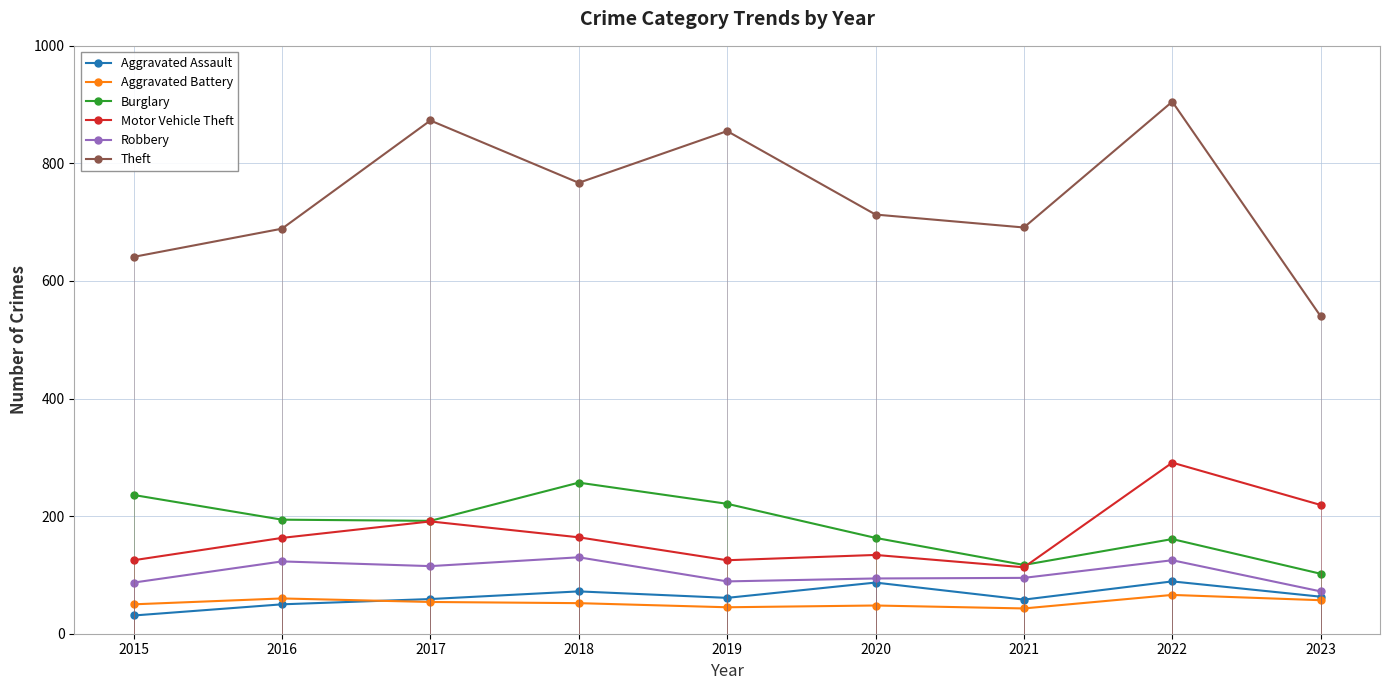

At which category does Theft reach its first local peak?

2017